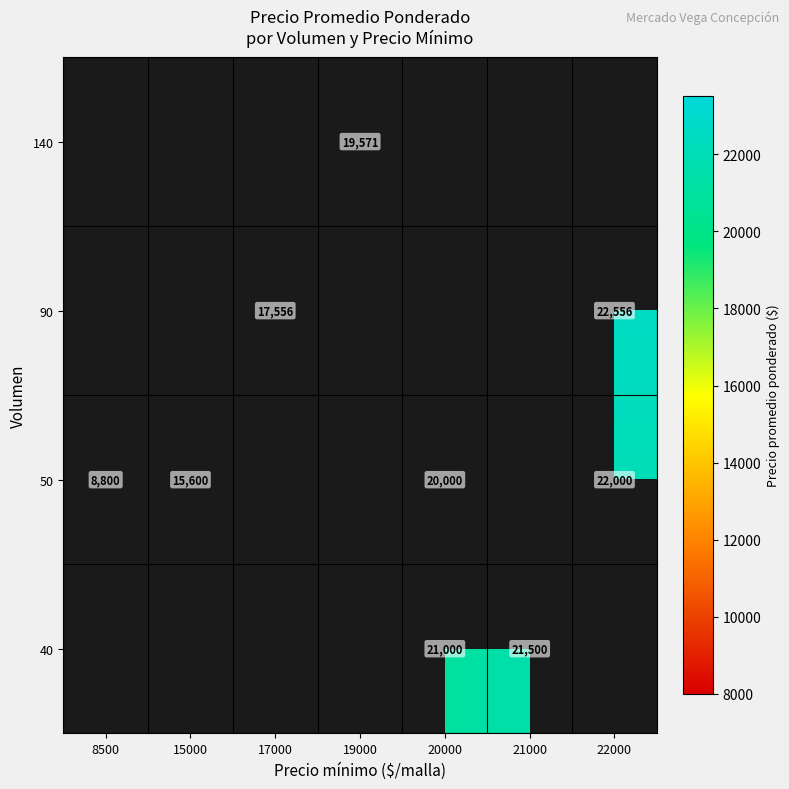

What is the difference between the highest and lowest values at 20000?

1000.0